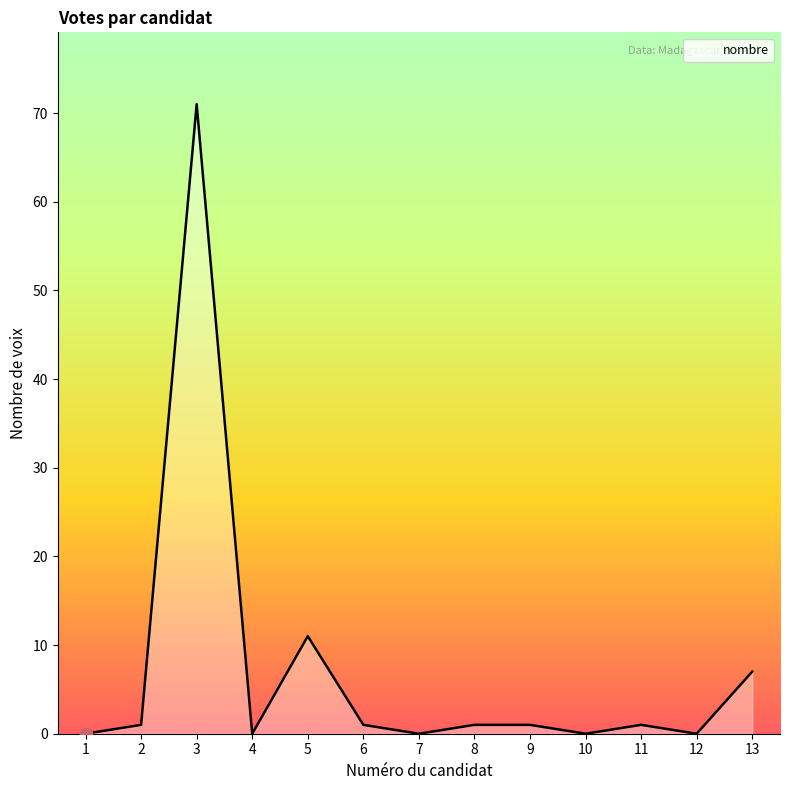

Approximately how many times larger is the value at 11 compared to 13?

0.1